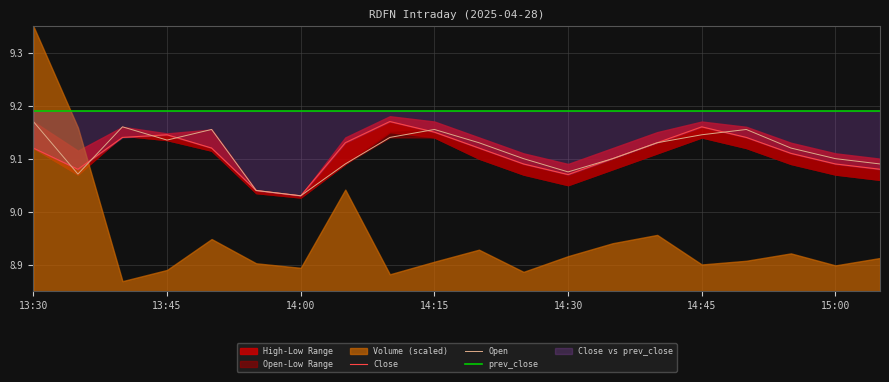

What position from the left is 13:30?

1